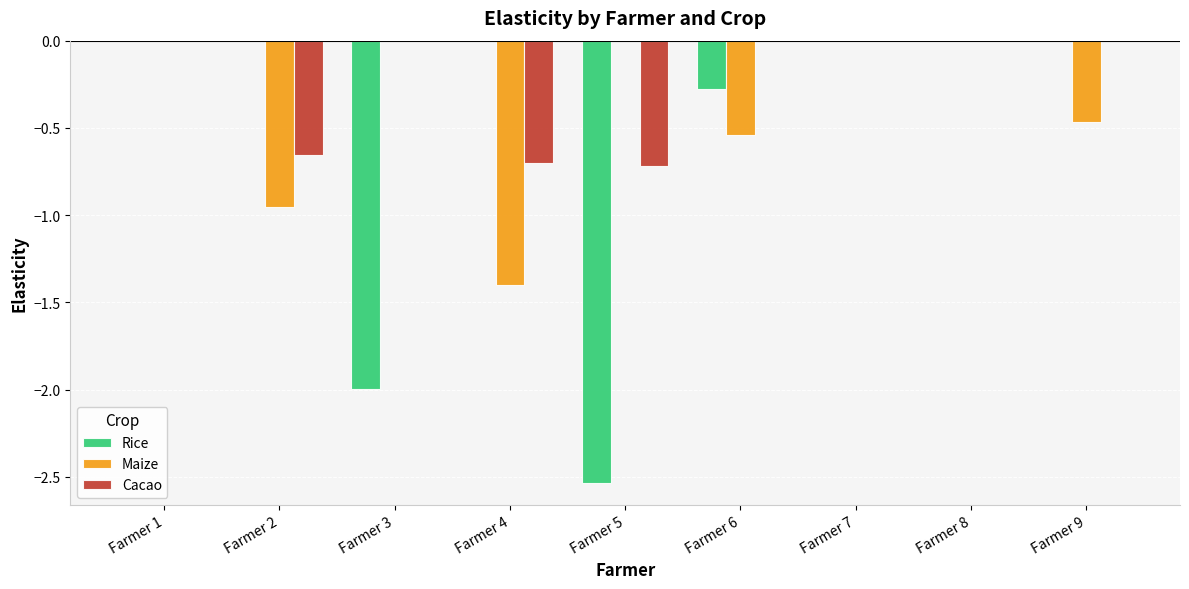

Which series has the largest total across all categories?

Cacao